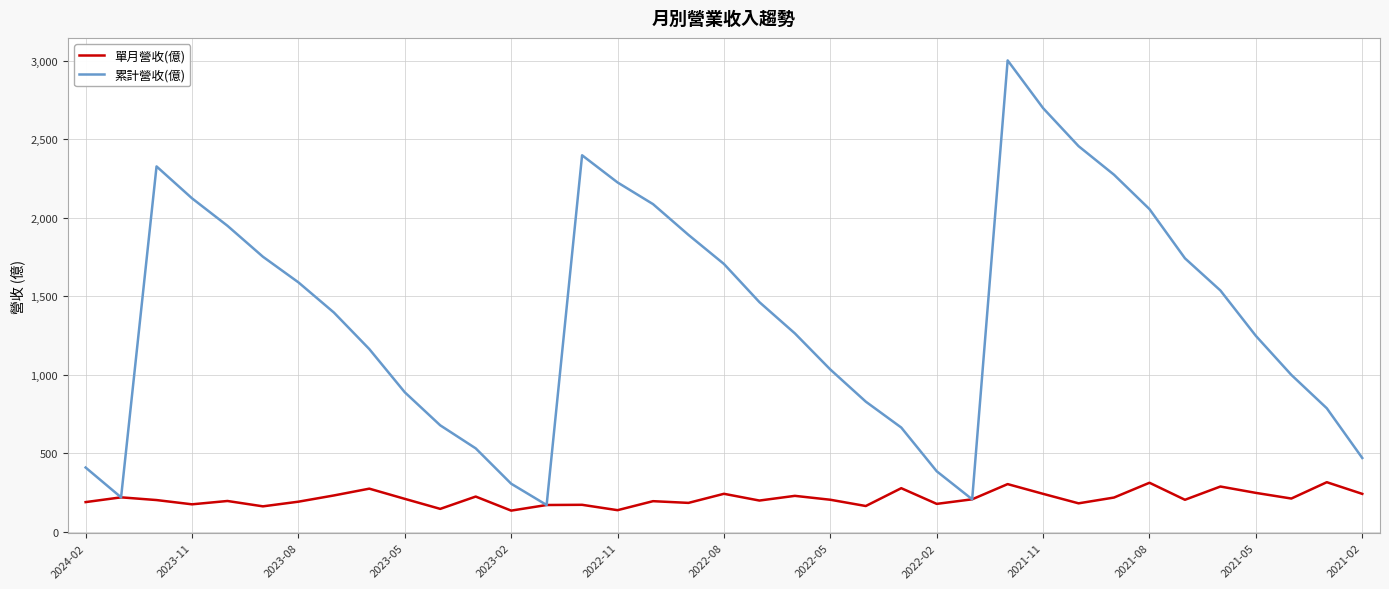

Rank the series by their average value, from lowest to highest.

單月營收(億), 累計營收(億)